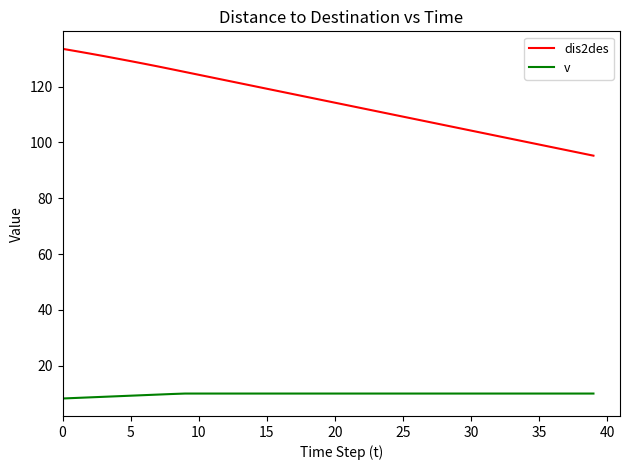

True or false: dis2des and v intersect in this chart.

False